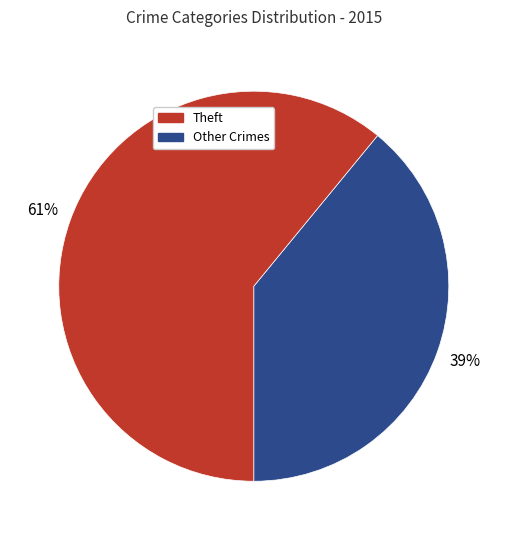

To the nearest percent, what is the average slice percentage?

50%